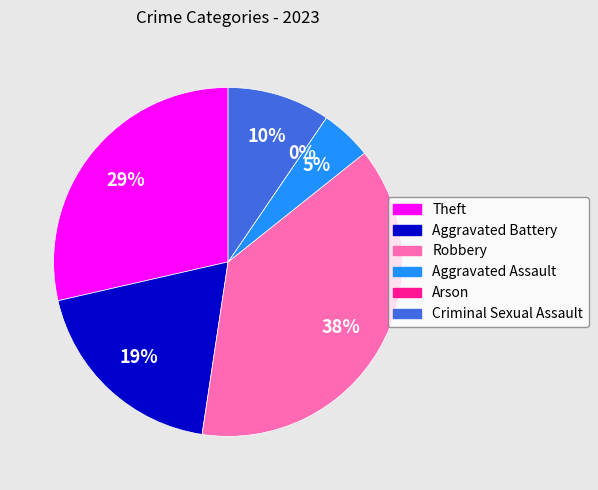

Is there a majority slice in this chart?

No